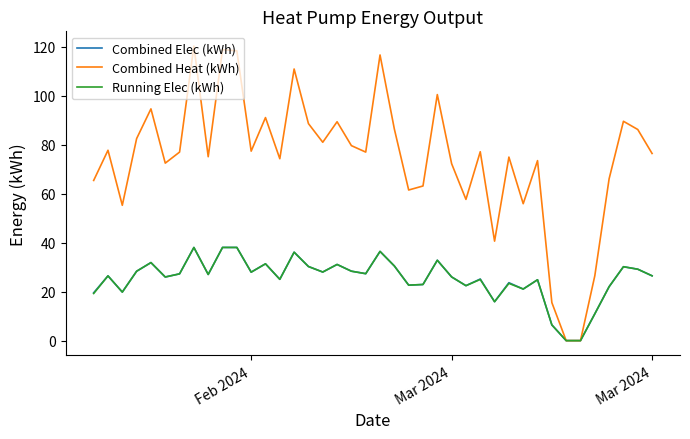

Which series has the widest spread of values?

Combined Heat (kWh)